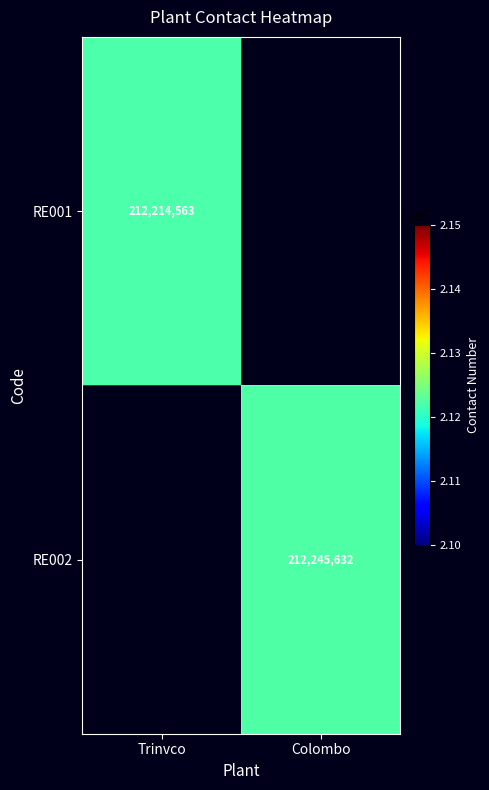

Which has a higher value, Trinvco or Colombo?

Colombo